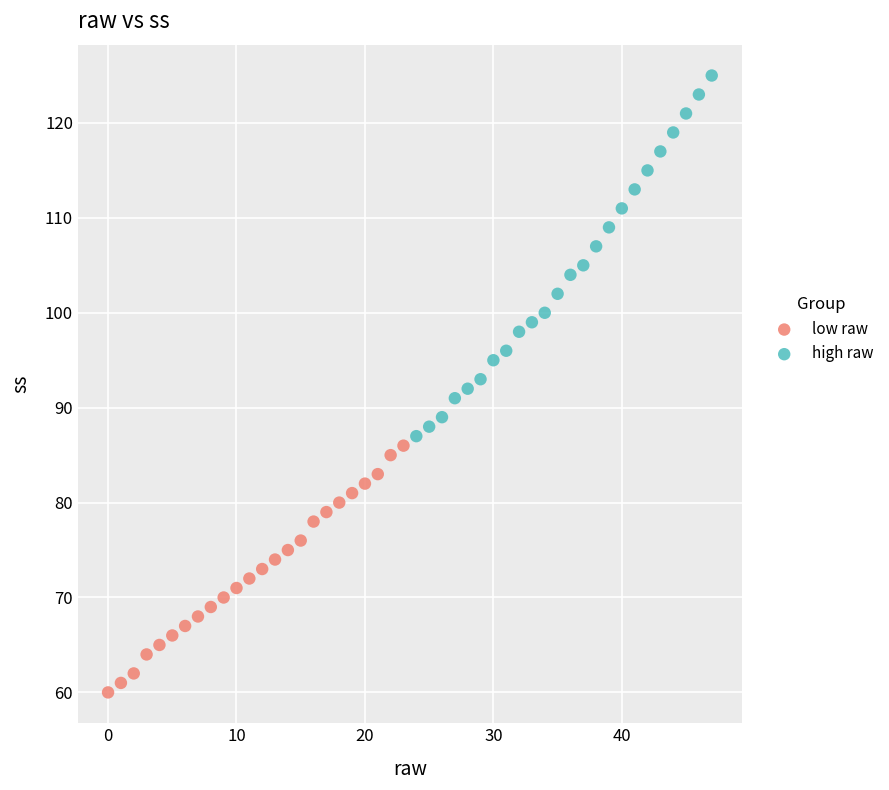

Which series reaches the maximum Y coordinate?

high raw